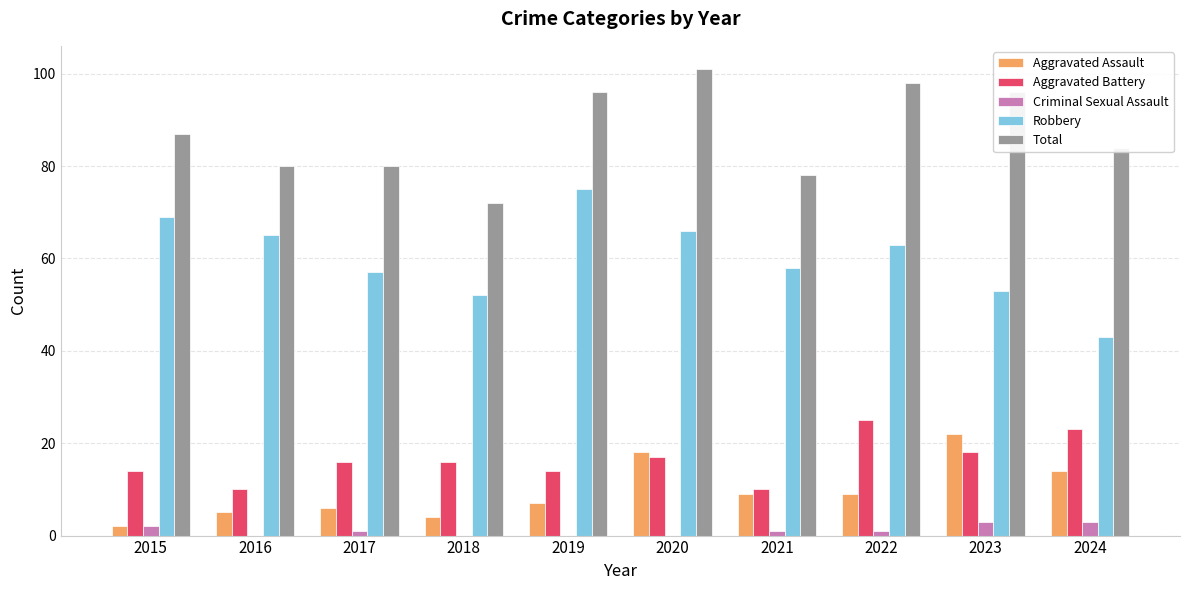

Is it true that Aggravated Battery equals 4 at 2021?

False